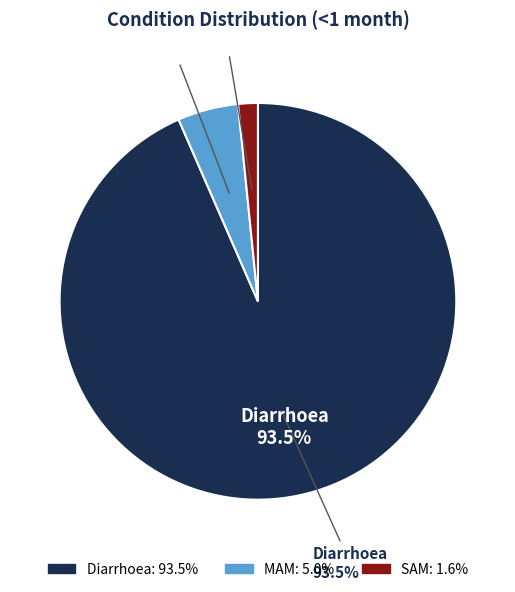

Which slice is the smallest?

SAM